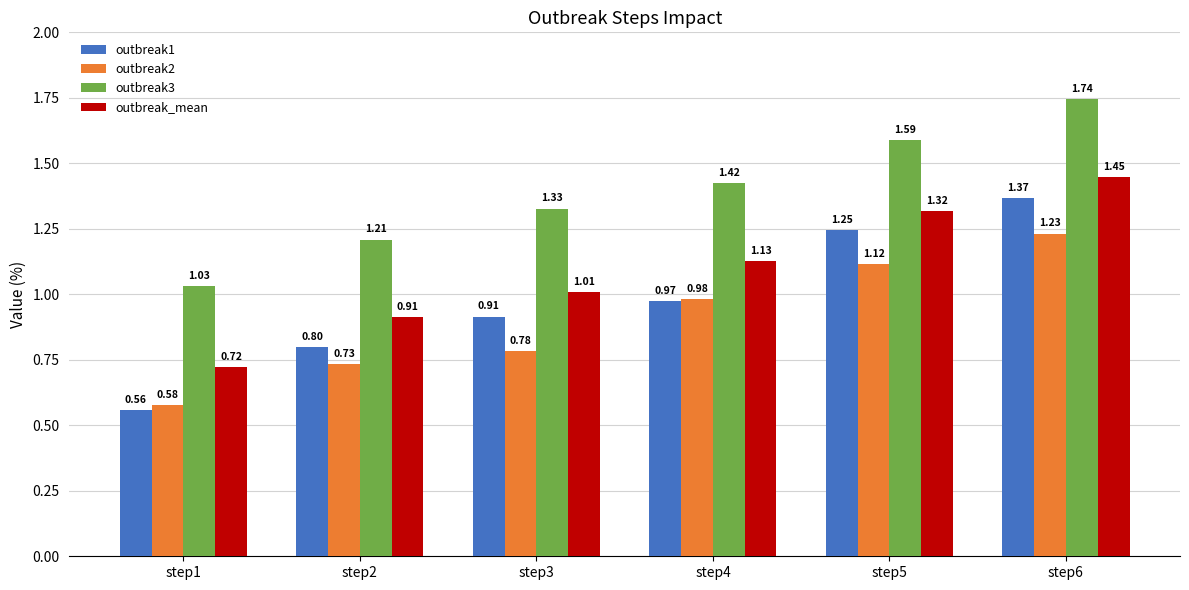

List the labels in order of outbreak_mean value, smallest first.

step1, step2, step3, step4, step5, step6